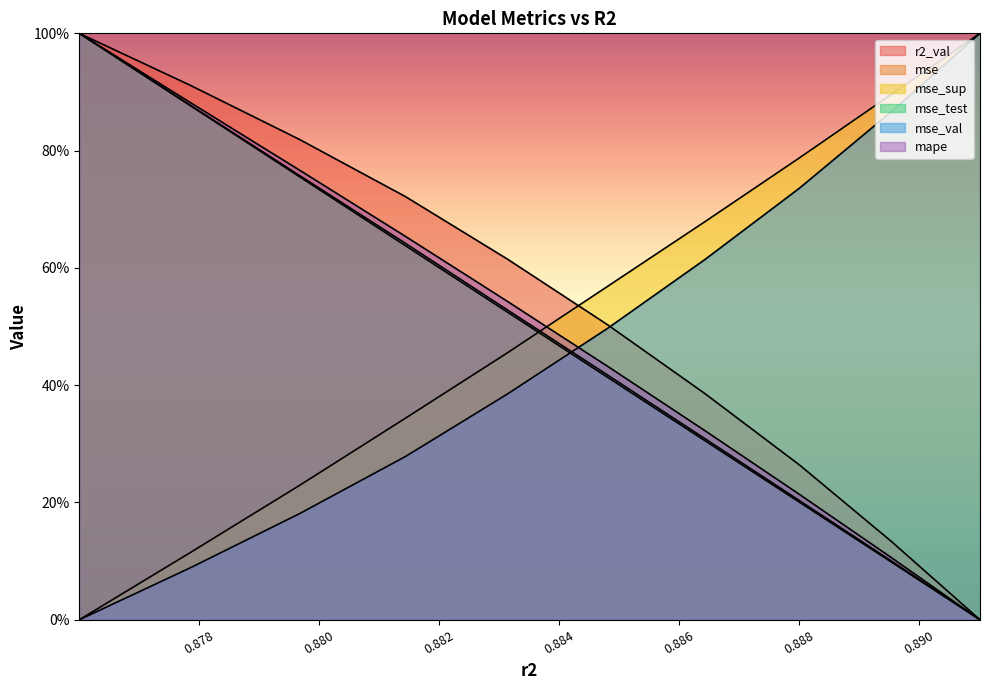

What is the difference between the second highest and second lowest values in the r2_val series?

0.8